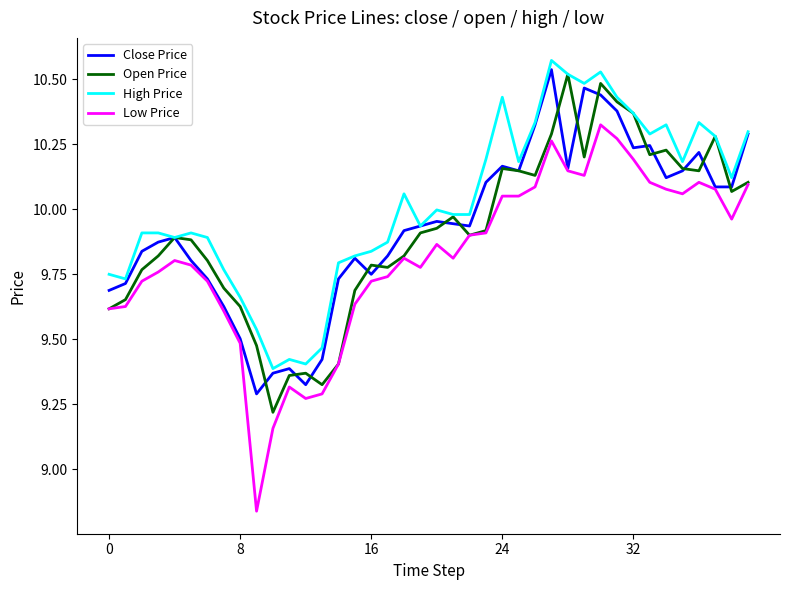

True or false: High Price and Low Price intersect in this chart.

False